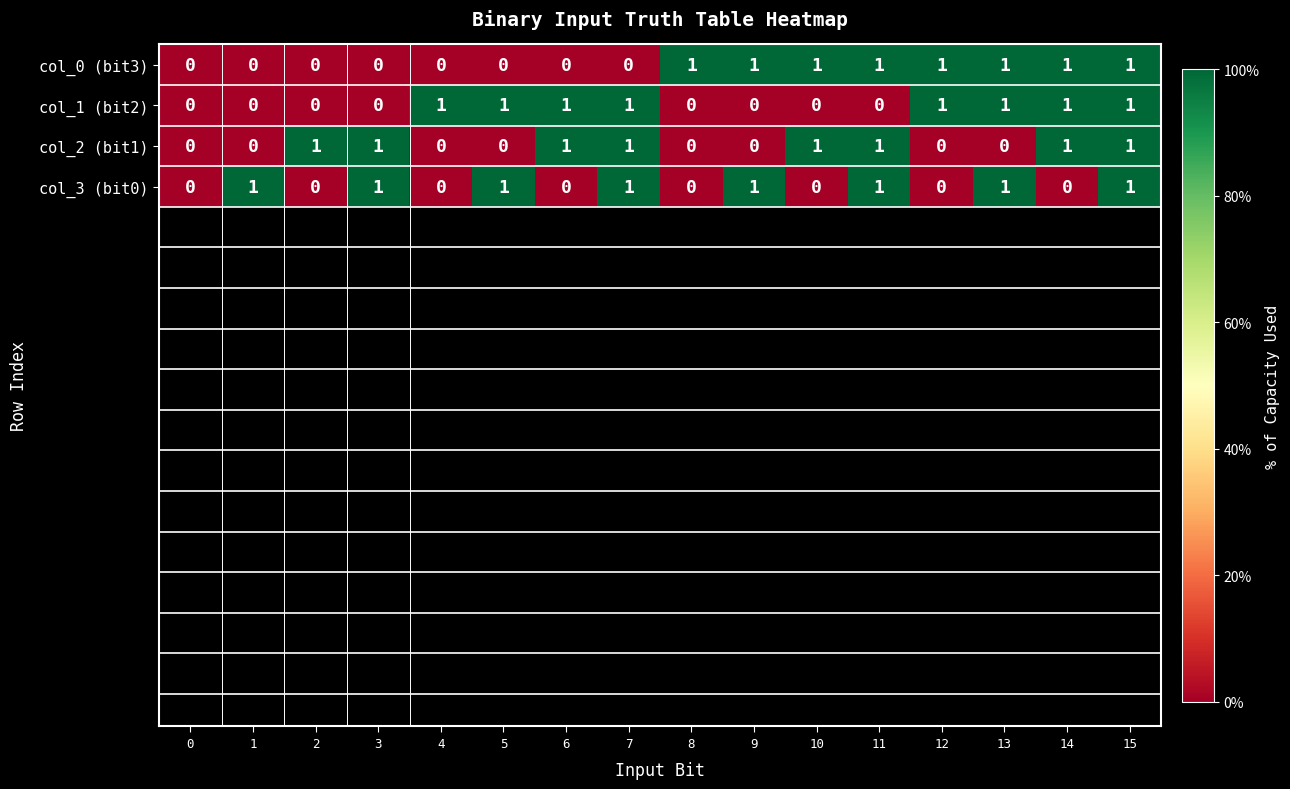

Which series changed the most between 2 and 3?

col_3 (bit0)